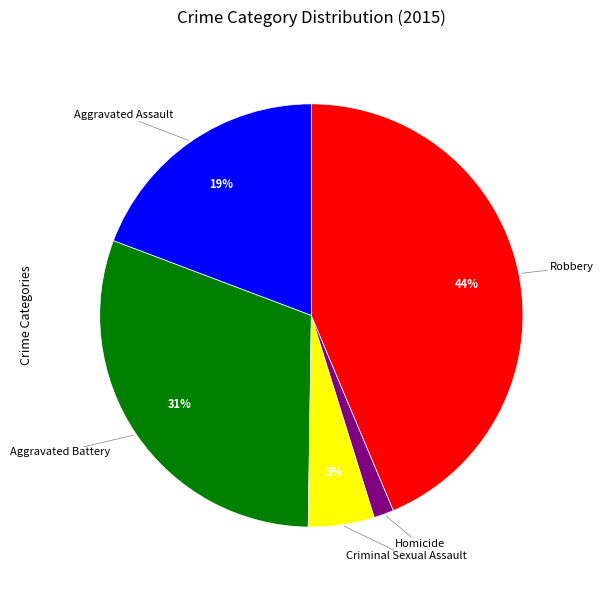

The Aggravated Battery slice represents 41% of the pie. True or false?

False